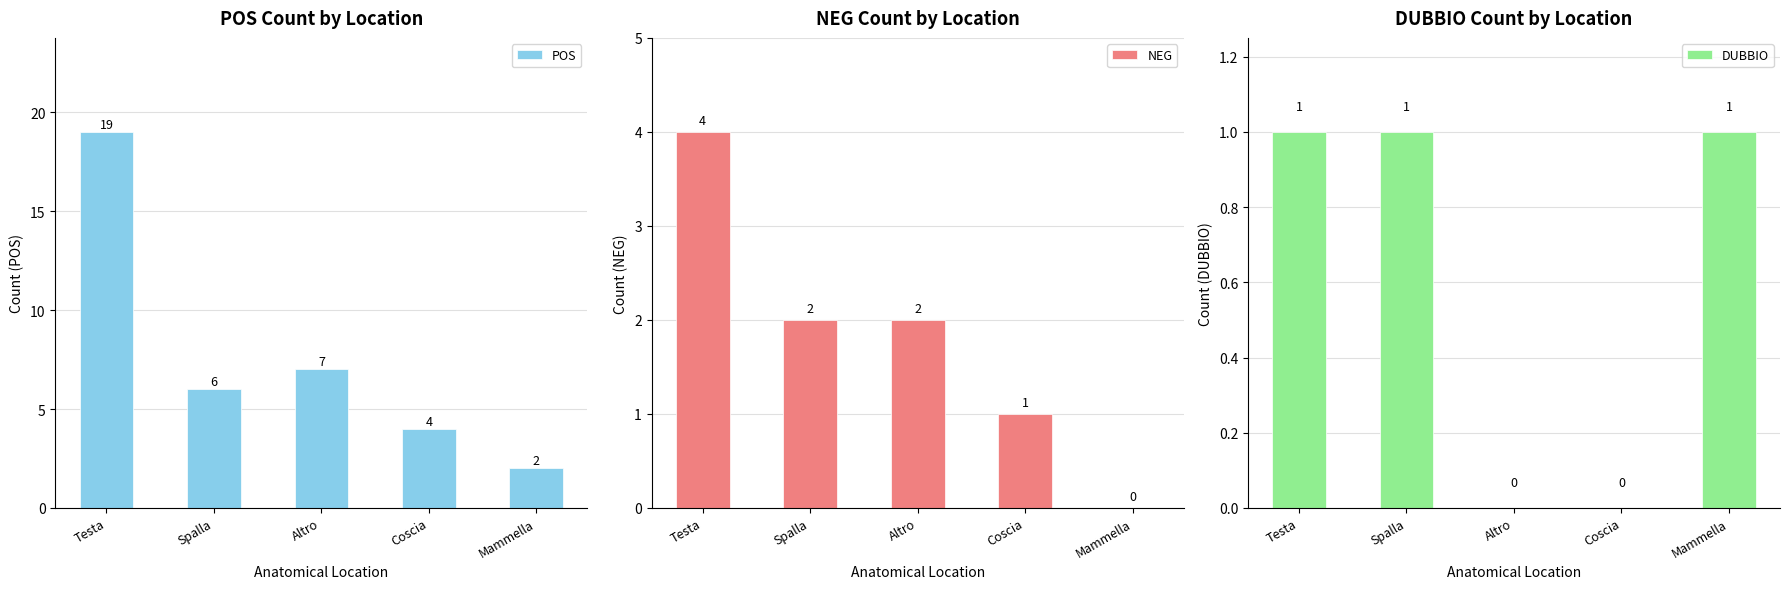

Is it true that NEG equals 2 at Spalla?

True